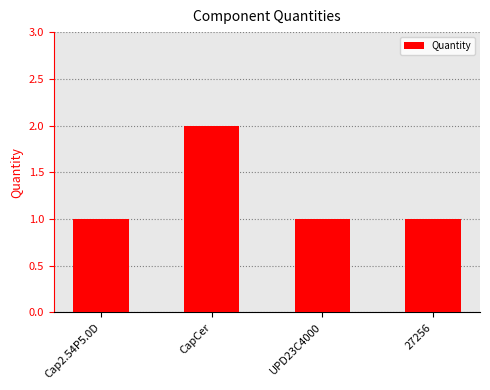

What is the smallest value displayed?

1